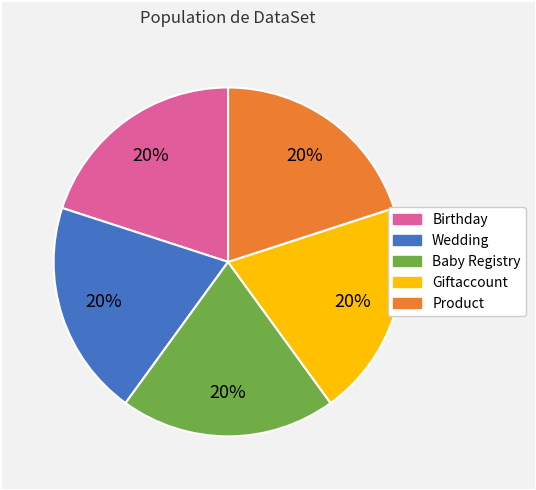

To the nearest percent, what is the average slice percentage?

20%